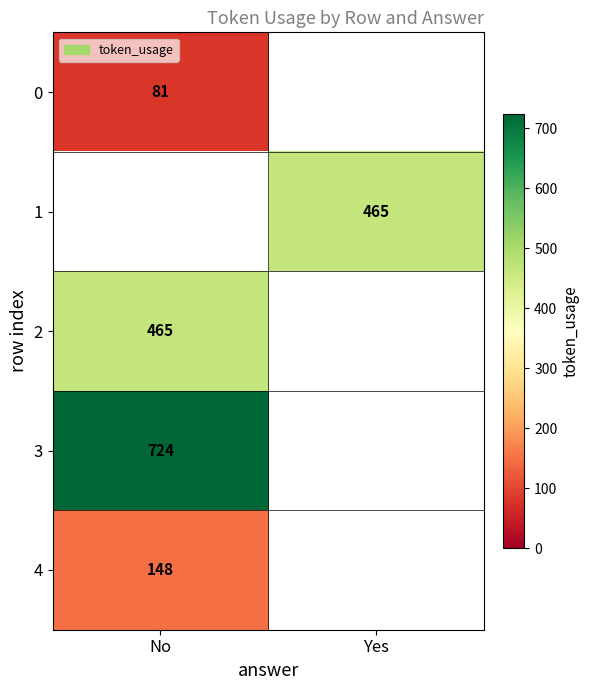

Is it true that 4 equals 42 at No?

False